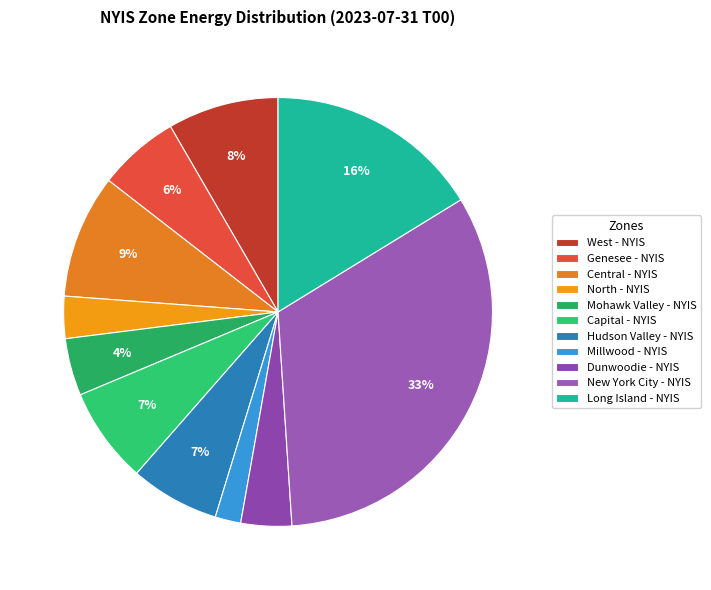

How many segments does this pie chart have?

11